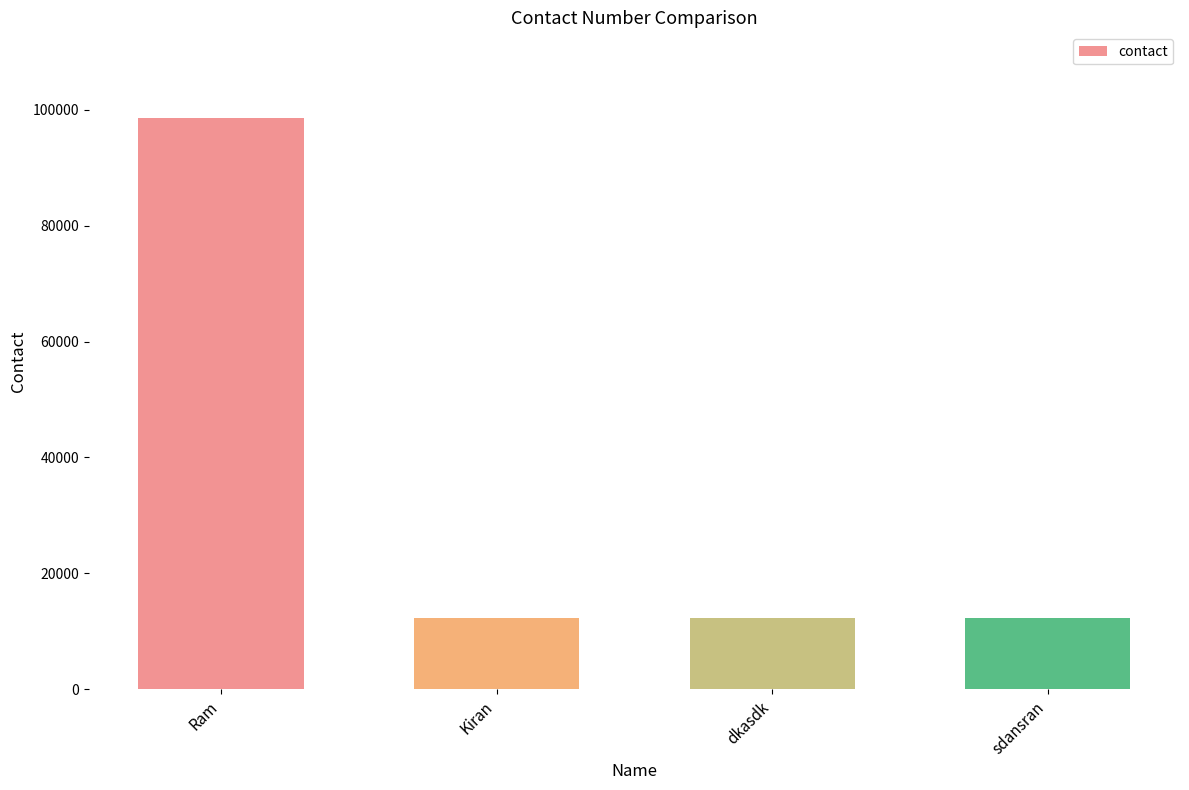

What is the average value?

33900